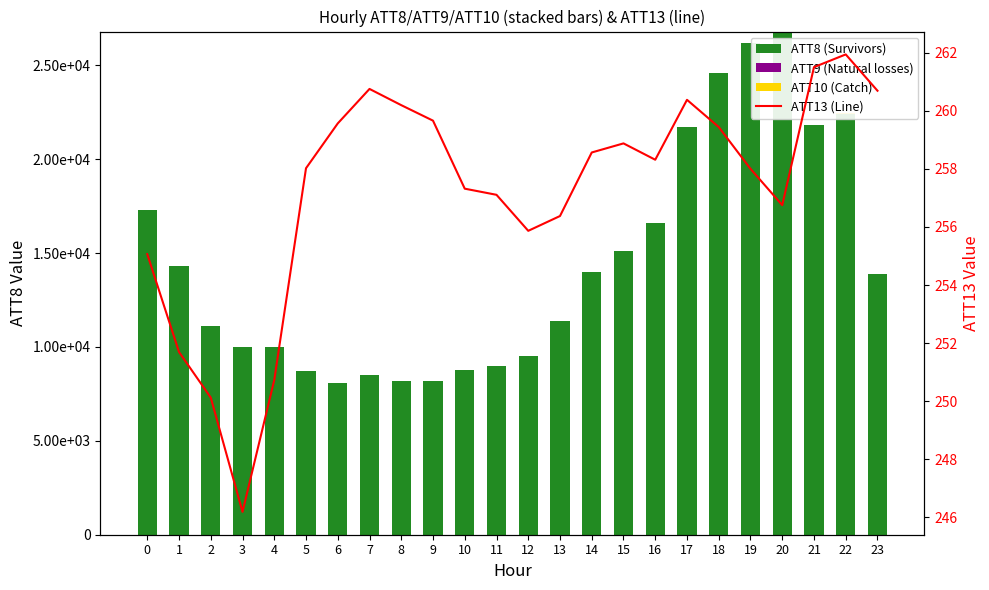

What is the value of the ATT13 (Line) bar at the 17th from the left?

258.3